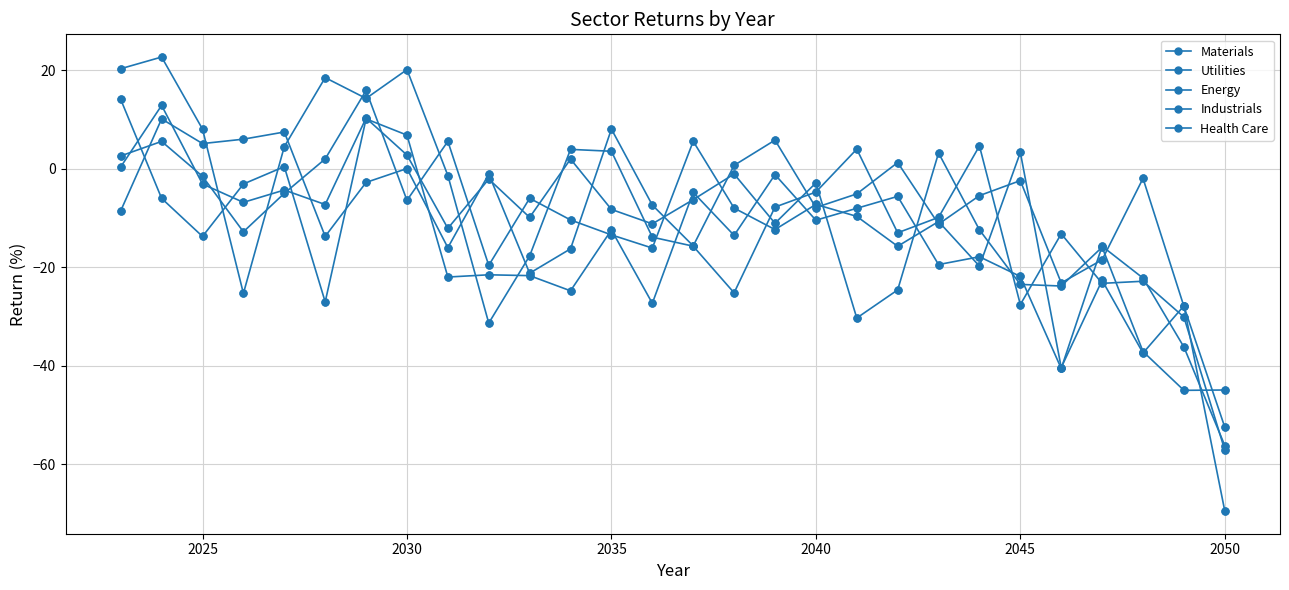

How many positive values does the Energy series have?

7